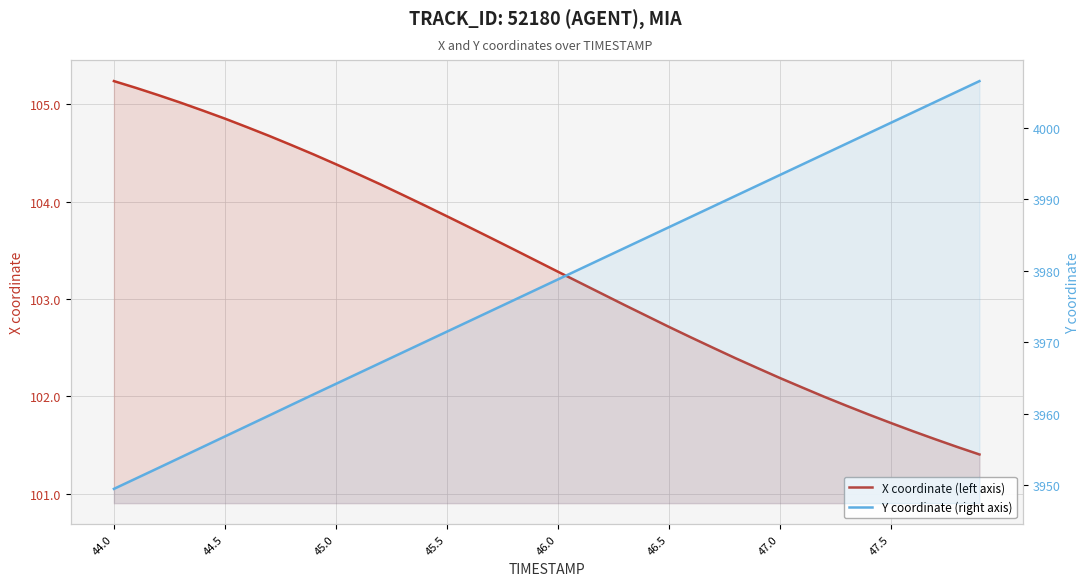

What is the minimum value for X coordinate (left axis)?

101.4